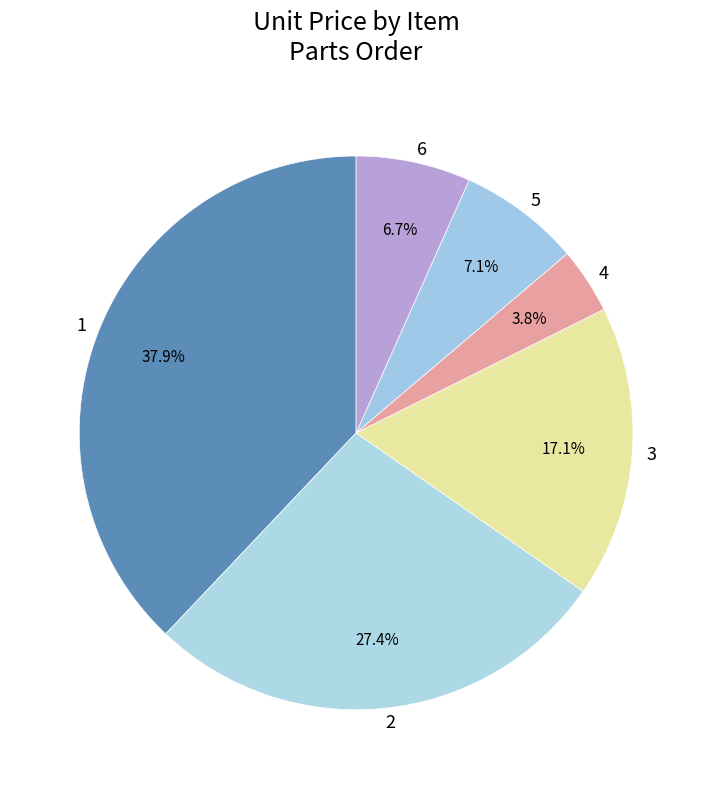

What portion of the pie excludes 5?

92.9%